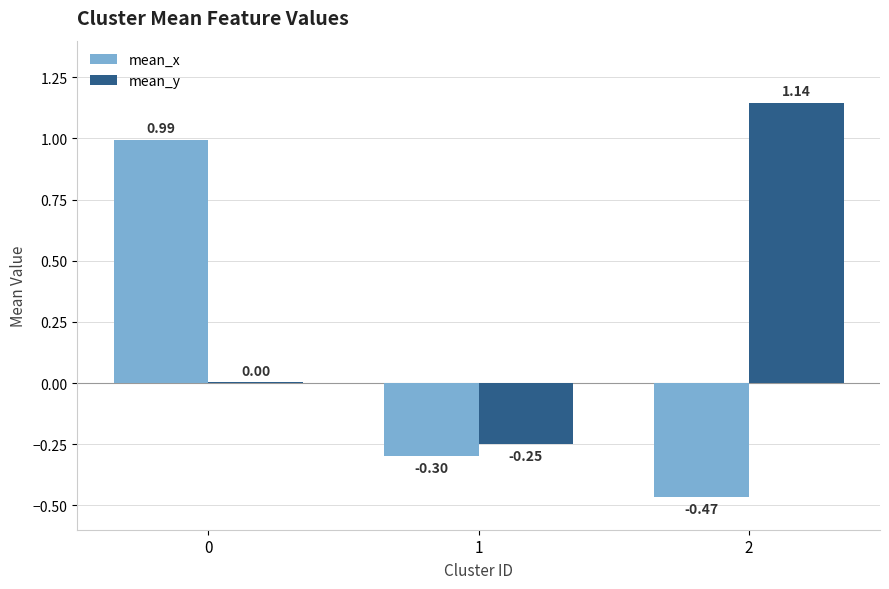

Which series has the largest total across all categories?

mean_y